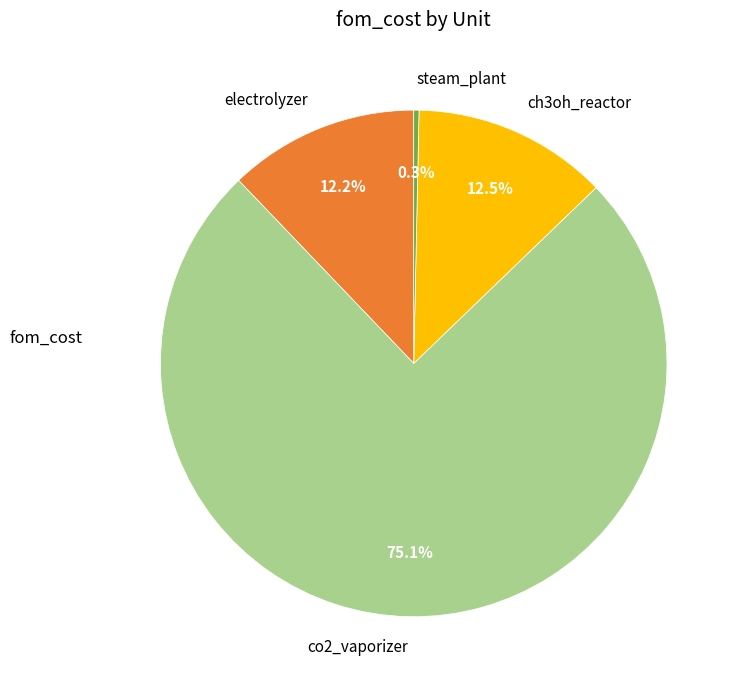

What is the ratio of the value at co2_vaporizer to the value at ch3oh_reactor?

6.0